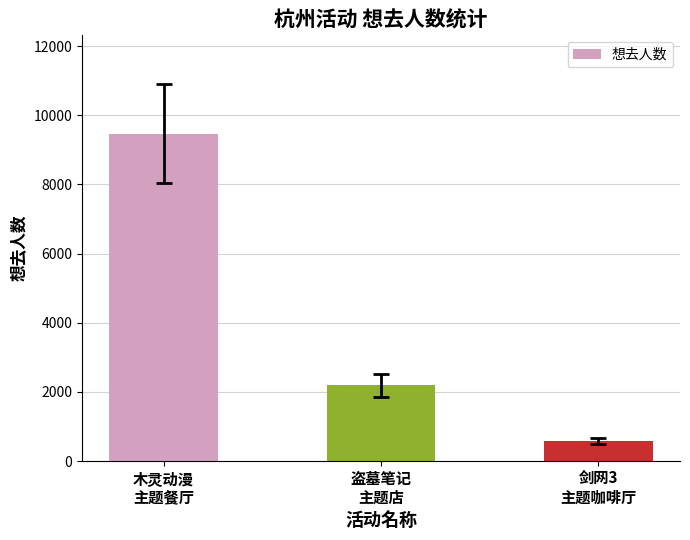

At which label does the data first exceed 2196?

木灵动漫
主题餐厅